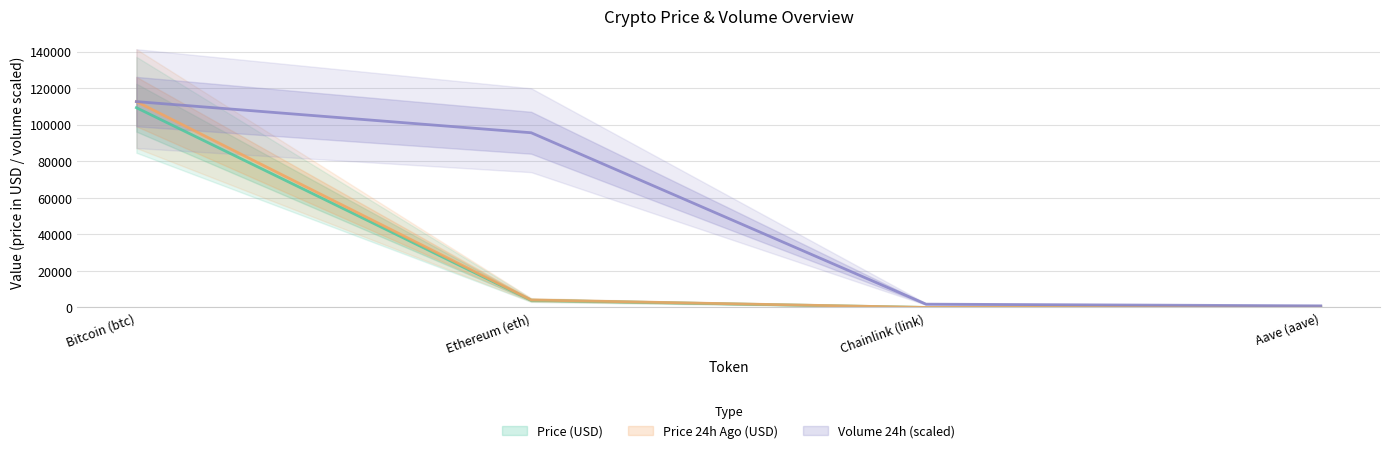

What is the difference between the maximum and second lowest values in the price series?

109180.1